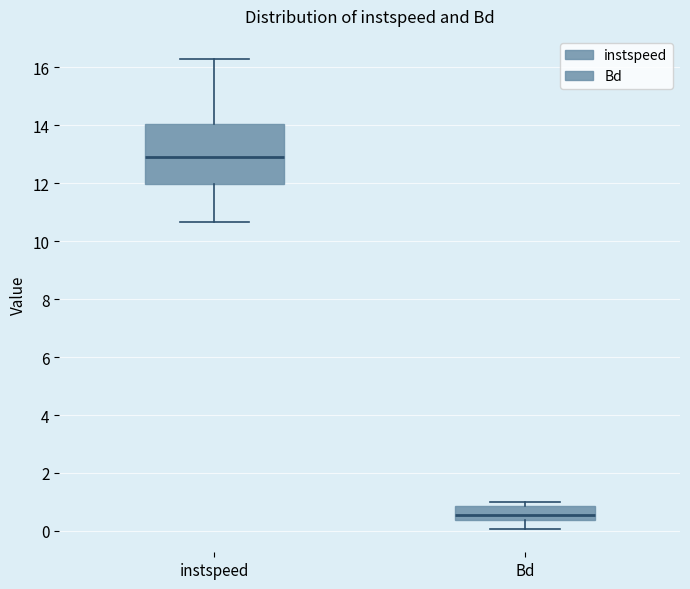

Reading left to right, transcribe this box plot: for each box, give where its median line is, the range the box spans, and where its two whiskers end, as read against the y-axis. The values are not printed on the chart, so give them approximately, as read against the axis.

instspeed: median 13.0, box 12.0 to 14.0, whiskers 10.6 to 16.2
Bd: median 0.6, box 0.4 to 0.8, whiskers 0.0 to 1.0